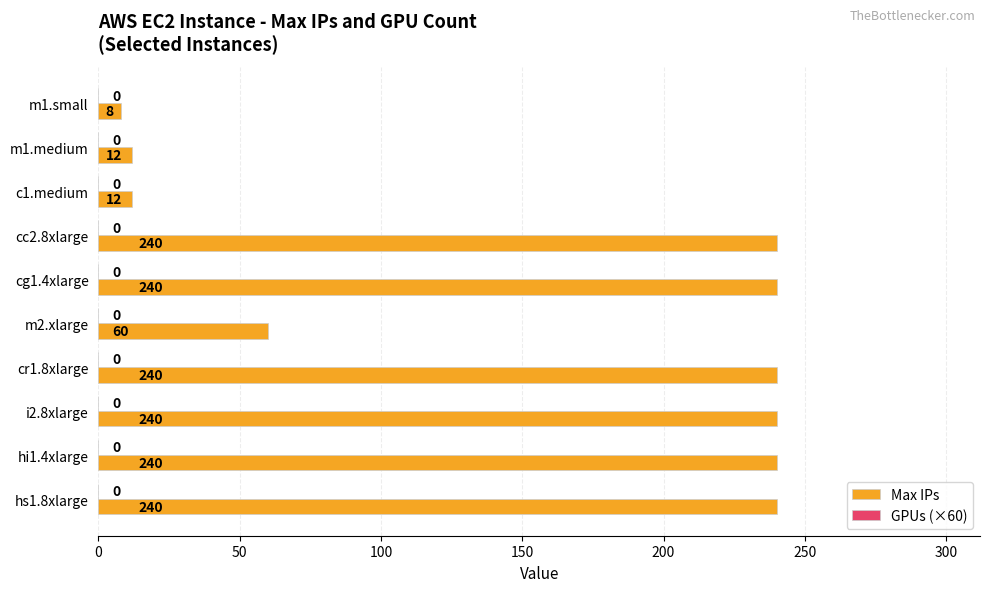

Reading top to bottom, what are all the values shown in this chart?

8	12	12	240	240	60	240	240	240	240